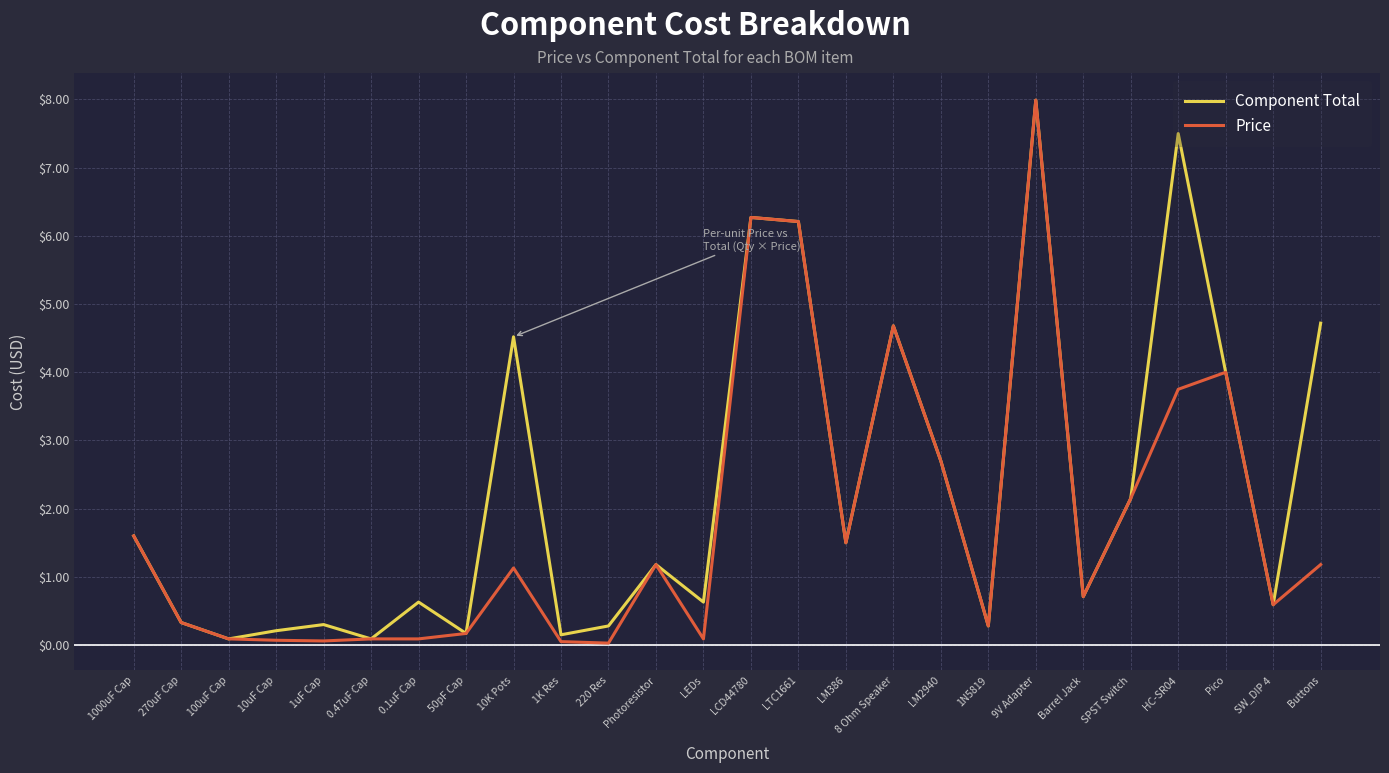

Is it true that Price equals 0.1 at 100uF Cap?

True